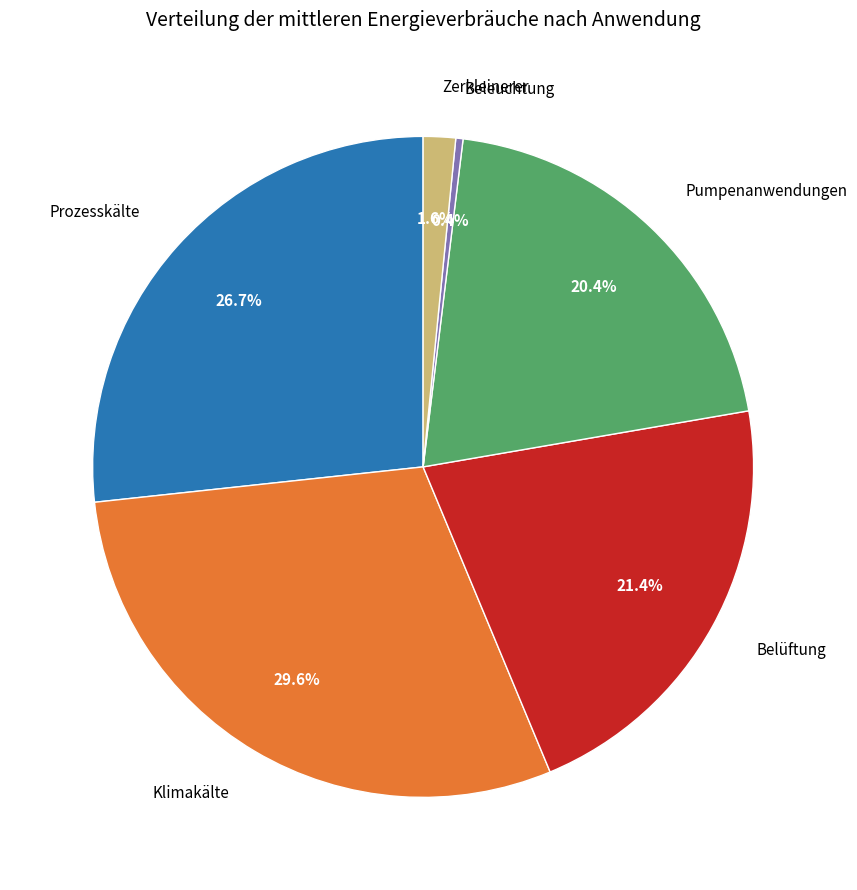

Is there a majority slice in this chart?

No